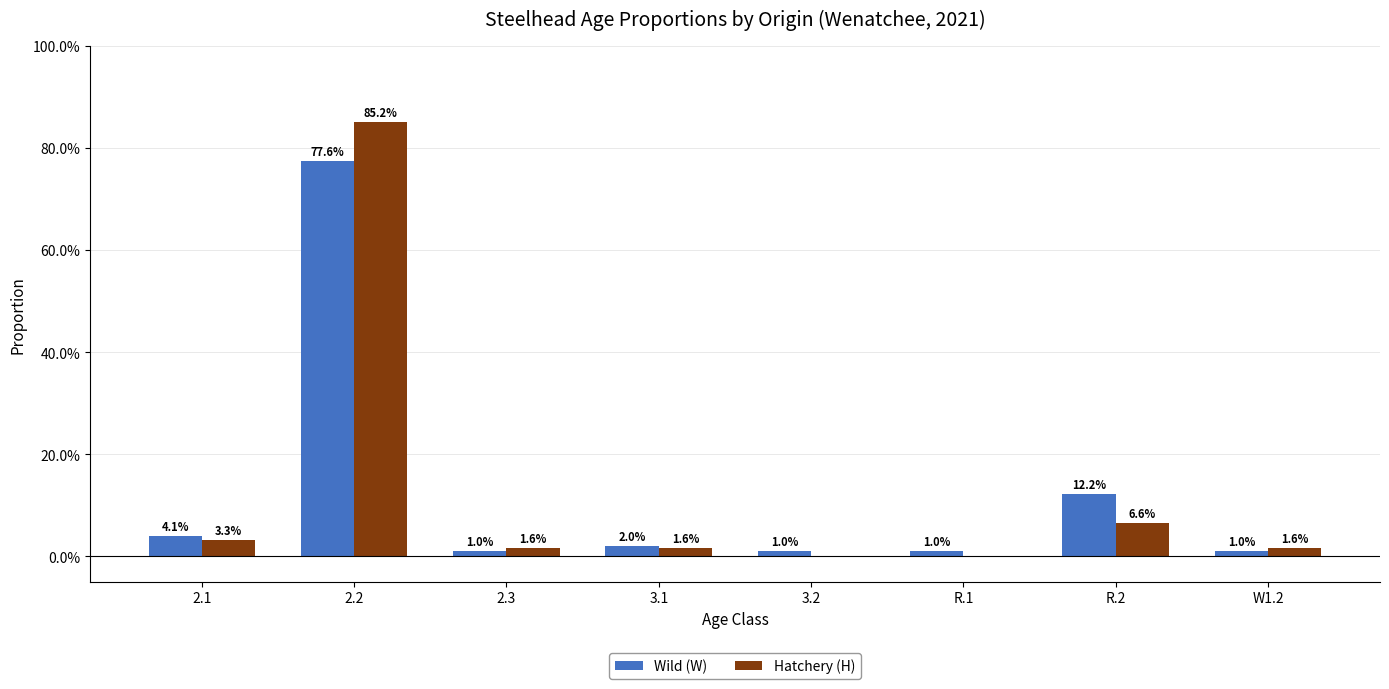

What is the difference between the second highest and second lowest values in the Hatchery (H) series?

0.1